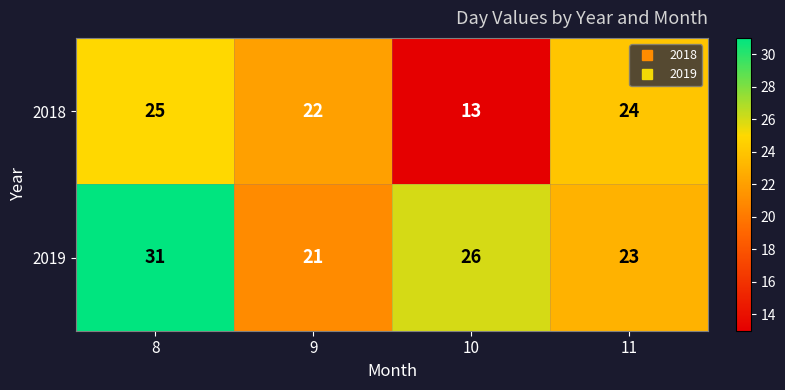

Which series has the largest total across all categories?

2019